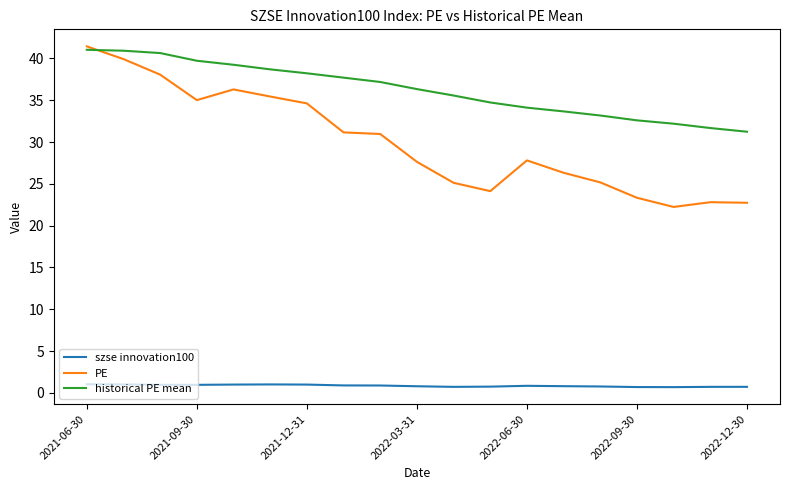

True or false: szse innovation100 and PE intersect in this chart.

False